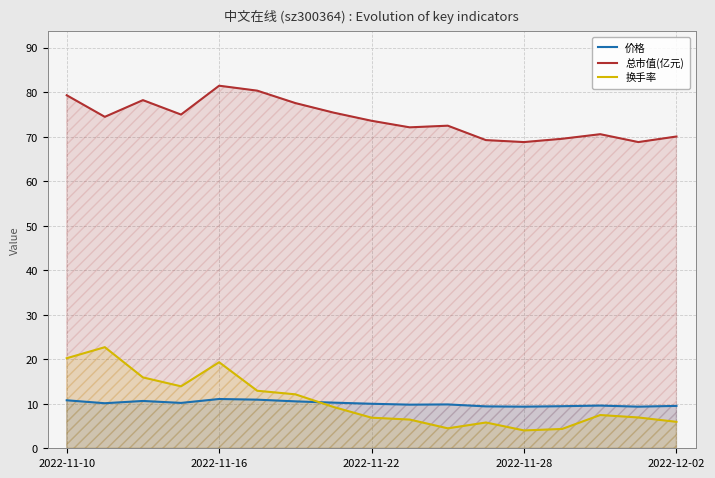

List the series in order of their peak value, highest first.

总市值(亿元), 换手率, 价格